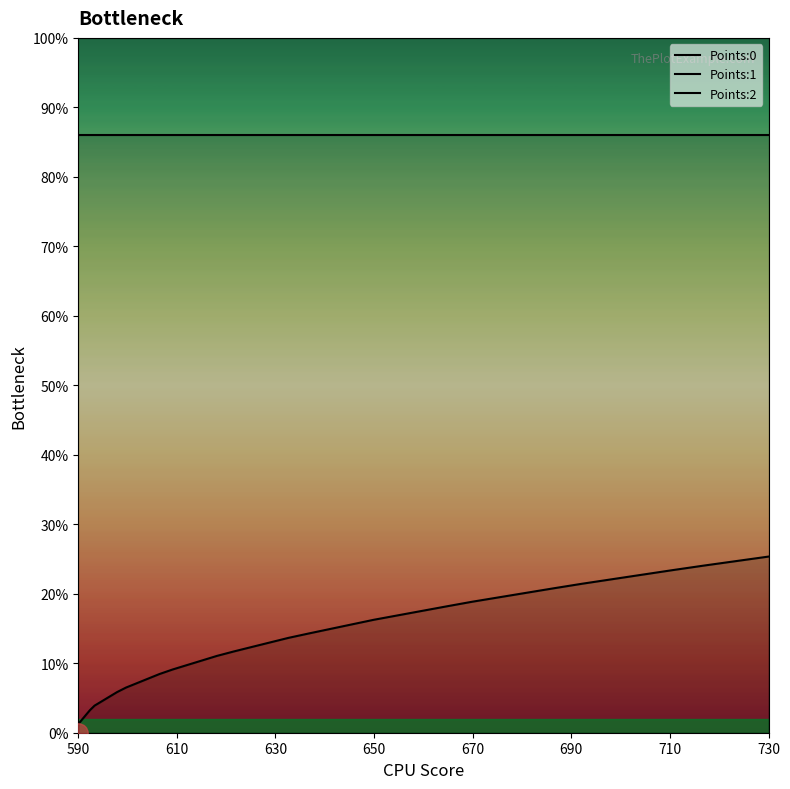

At which category does the chart reach its minimum across all series?

590